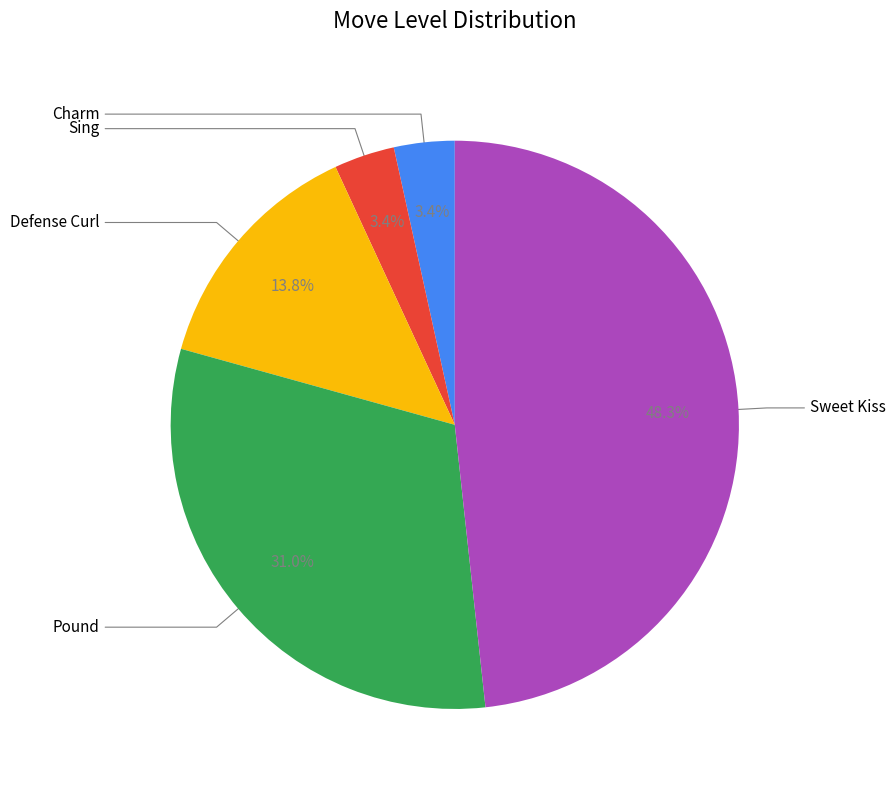

How many slices are in this pie chart?

5